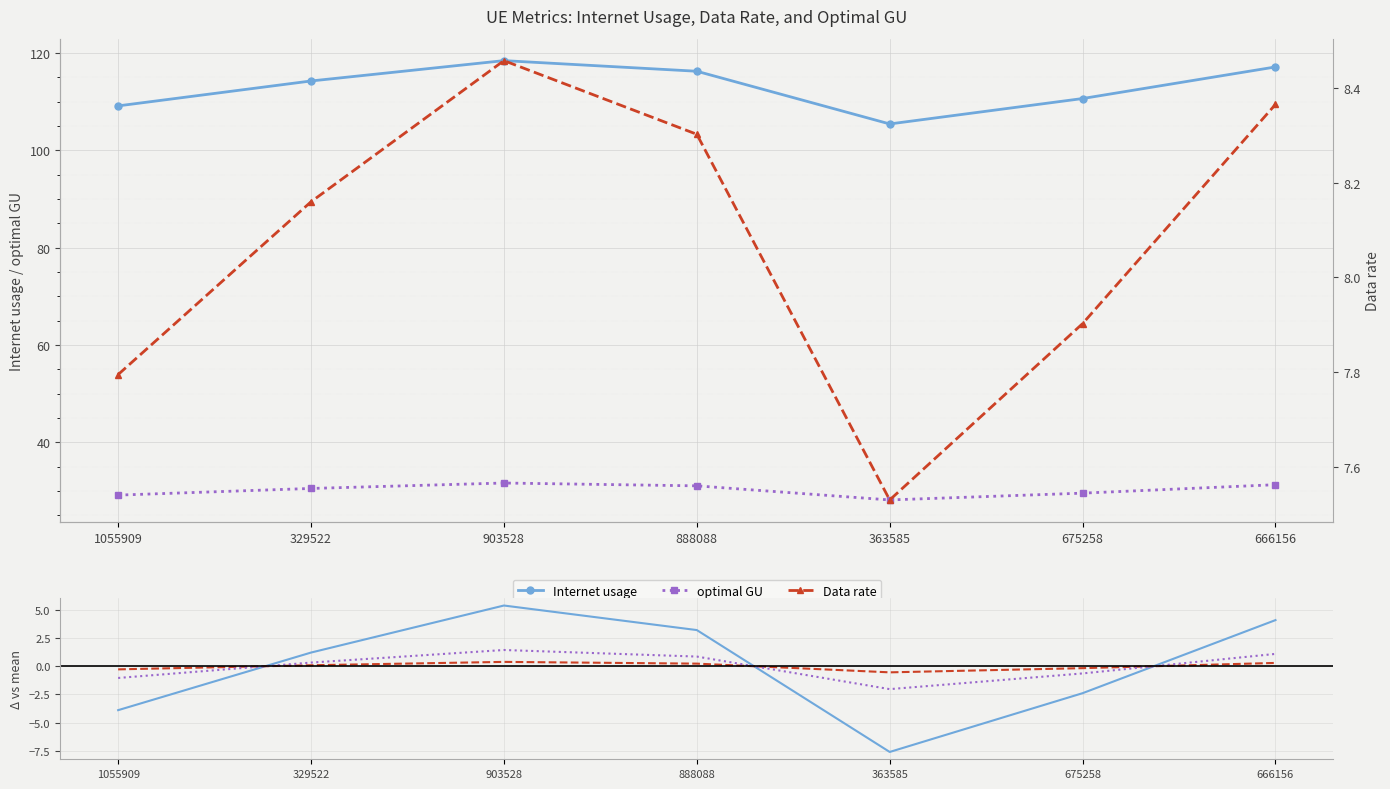

The value of optimal GU at 329522 is 0.2. True or false?

False